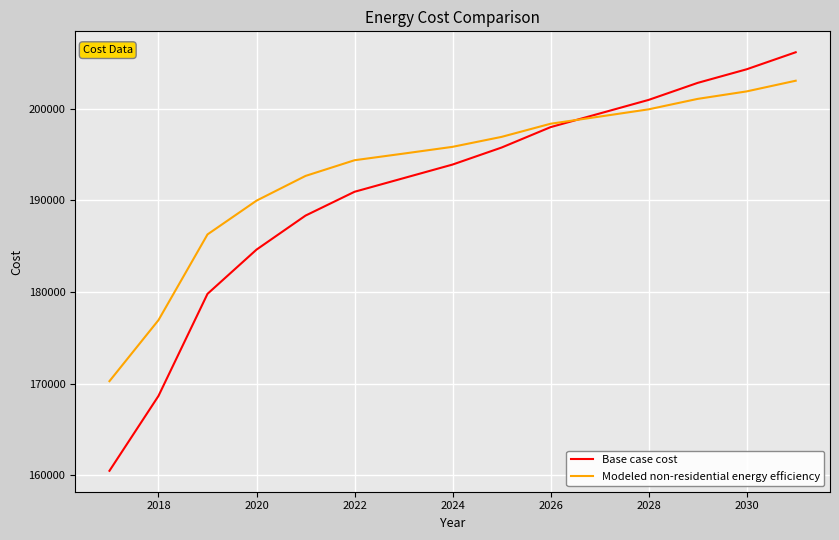

What is the maximum value for Modeled non-residential energy efficiency?

203047.4